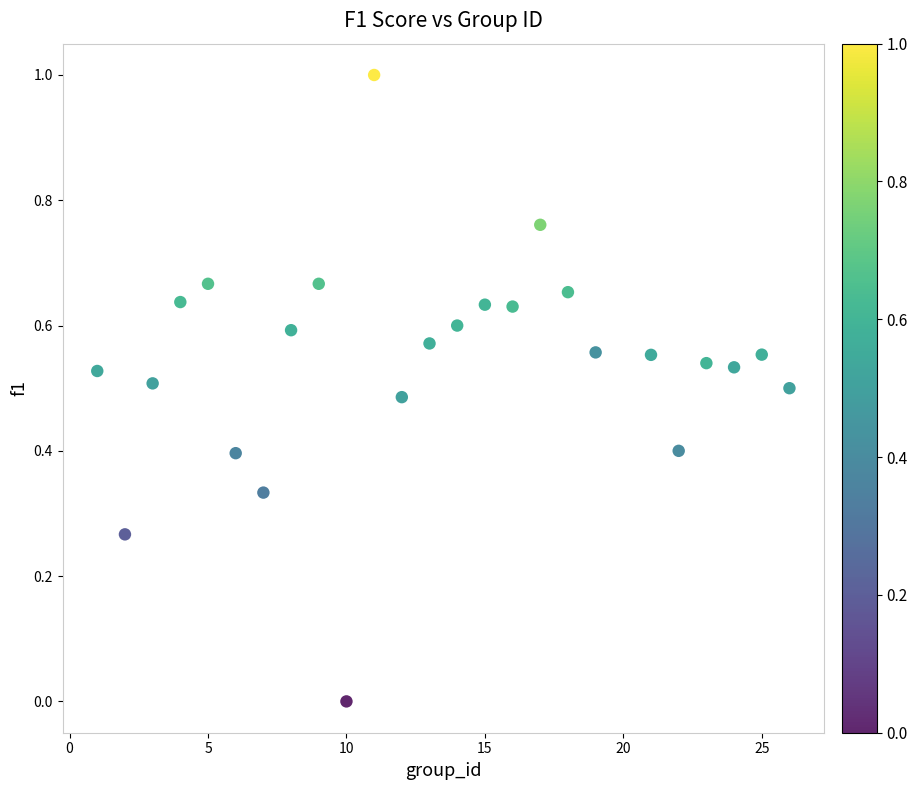

What is the range of Y values (max minus min)?

1.0